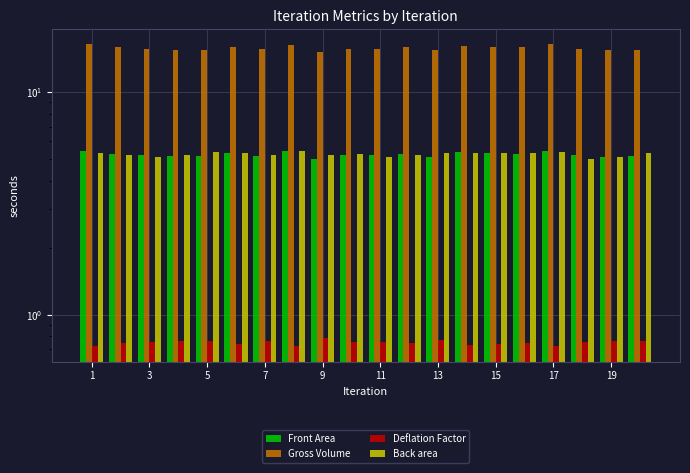

Which label corresponds to the largest value in the chart?

1